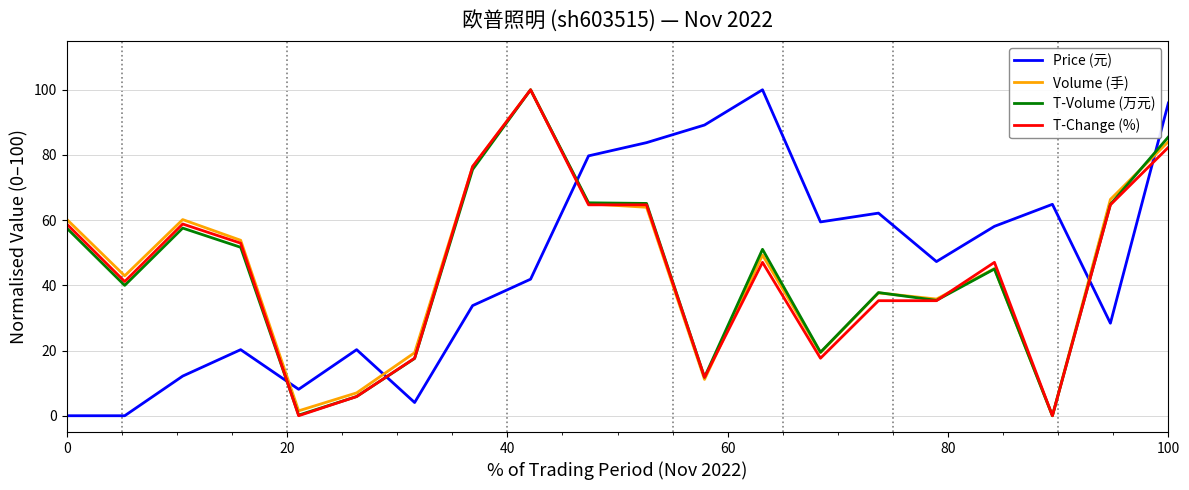

True or false: T-Change (%) and Price (元) intersect in this chart.

True